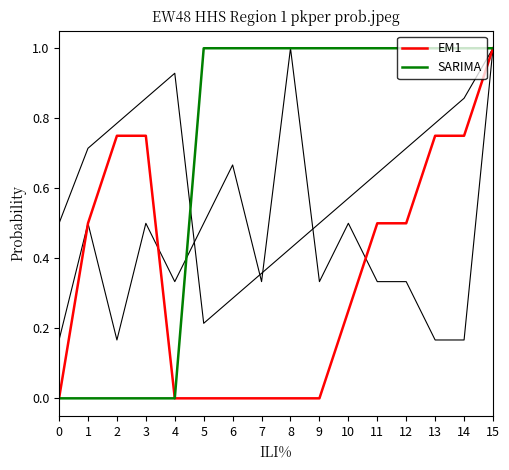

The value of SARIMA at 0 is 0.0. True or false?

True